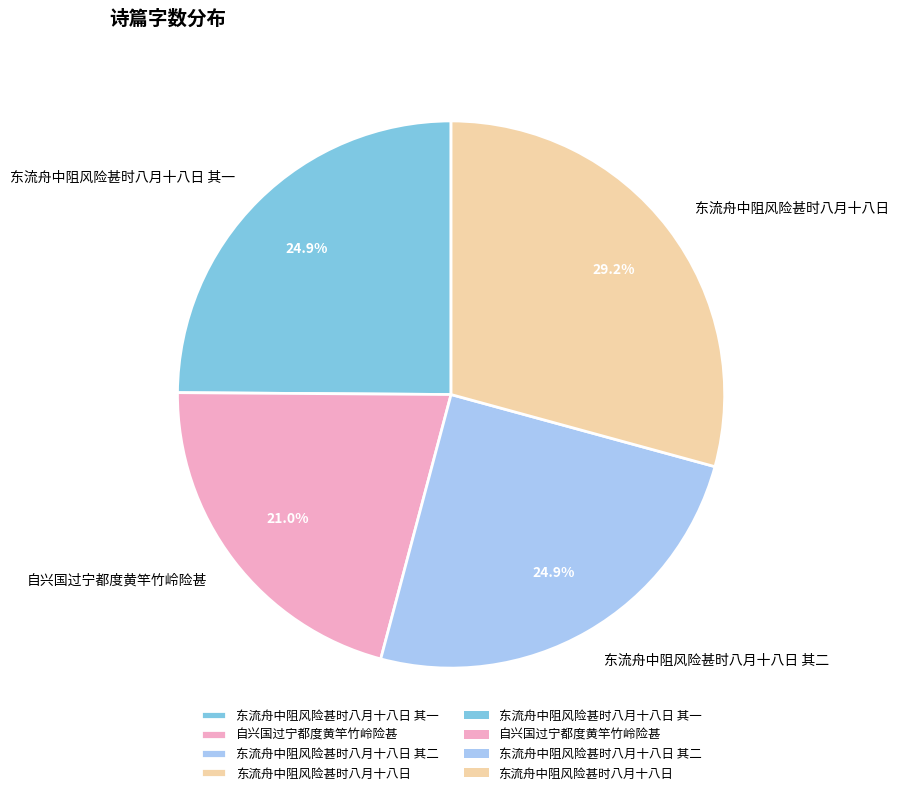

What is the ratio of the value at 东流舟中阻风险甚时八月十八日 其一 to the value at 东流舟中阻风险甚时八月十八日 其二?

1.0